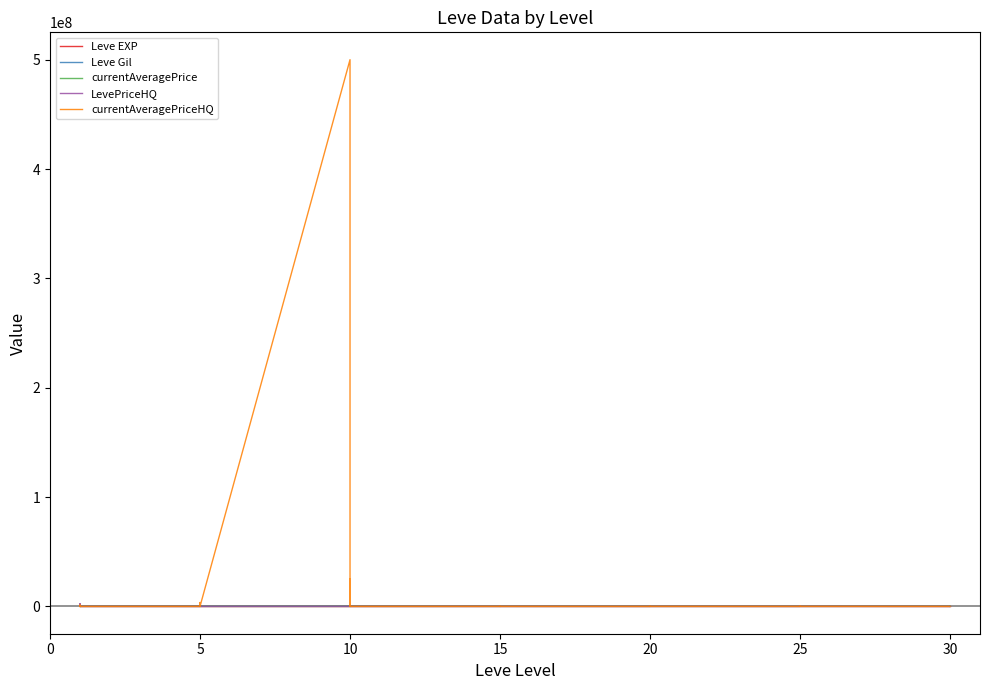

What is the maximum value shown in the chart?

500005000